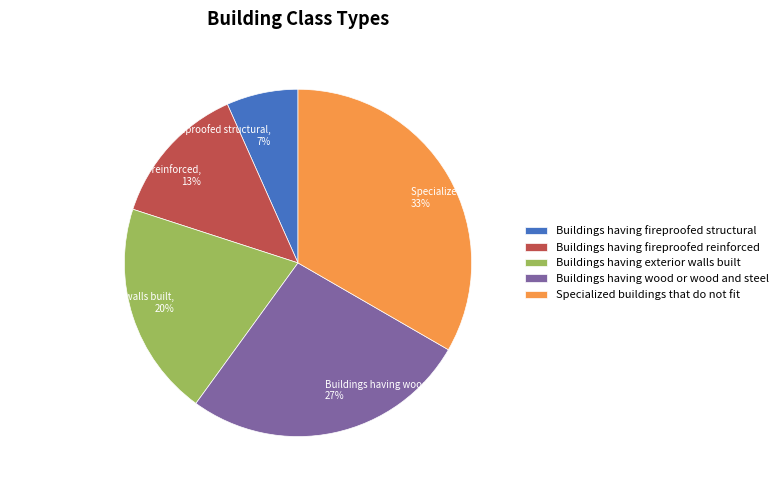

To the nearest percent, what is the difference between the Buildings having wood or wood and steel and Buildings having fireproofed structural slice percentages?

20%